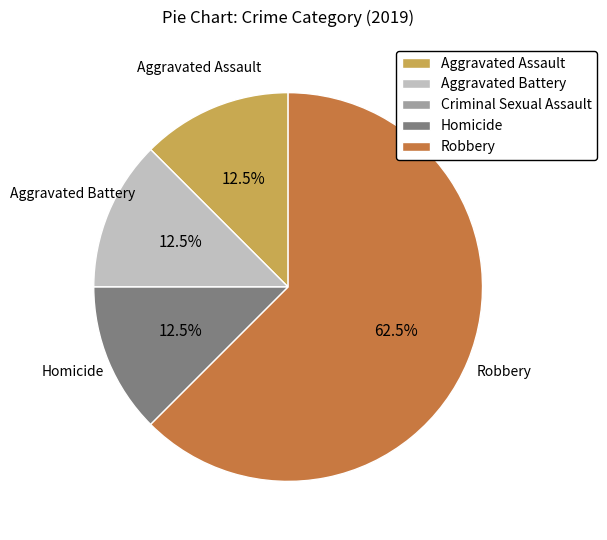

Does any single category account for the majority?

Yes